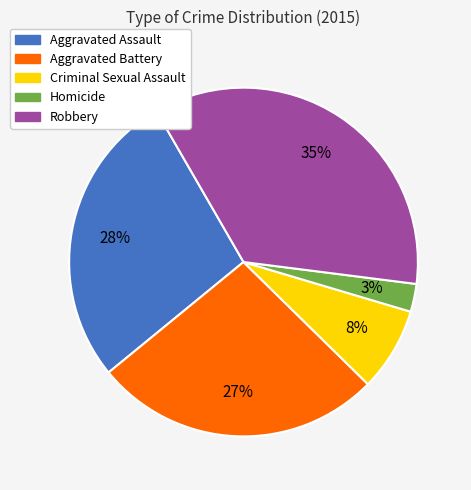

How many slices are in this pie chart?

5